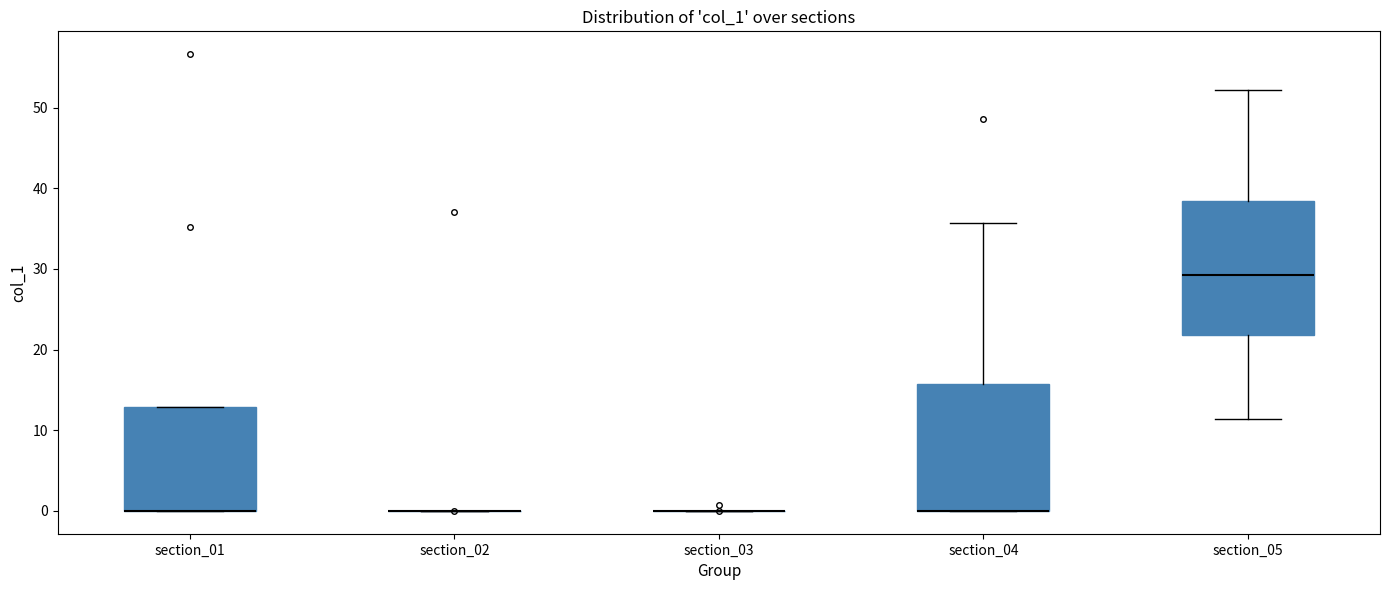

Reading left to right, transcribe this box plot: for each box, give where its median line is, the range the box spans, and where its two whiskers end, as read against the y-axis. The values are not printed on the chart, so give them approximately, as read against the axis.

section_01: median 0 (drawn on the box's lower edge), box 0 to 13, whiskers 0 to 13
section_02: box collapsed to a line at 0, whiskers 0 to 0
section_03: box collapsed to a line at 0, whiskers 0 to 0
section_04: median 0 (drawn on the box's lower edge), box 0 to 16, whiskers 0 to 36
section_05: median 29, box 22 to 38, whiskers 11 to 52